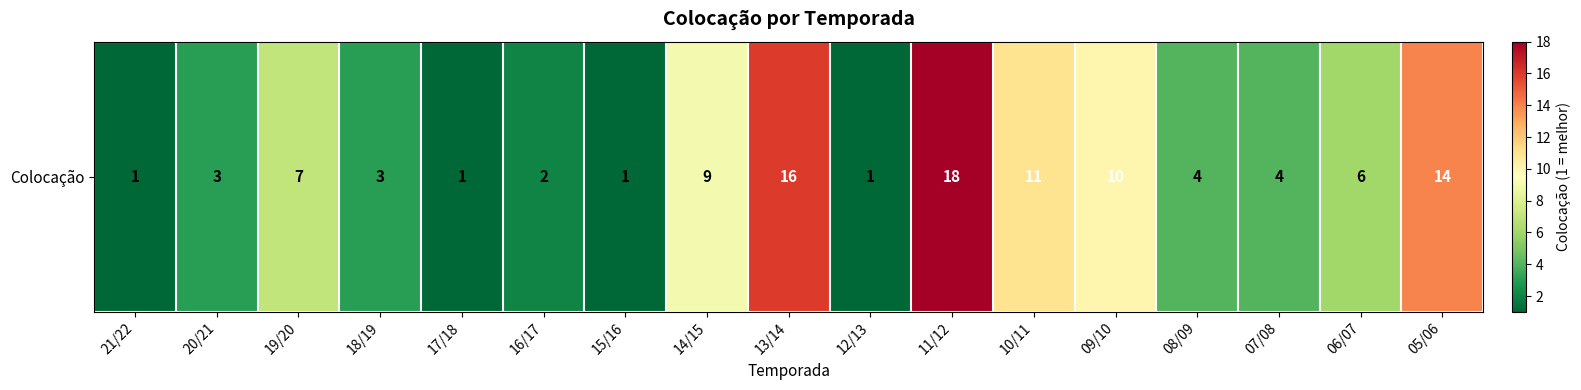

What is the difference between the maximum and minimum values?

17